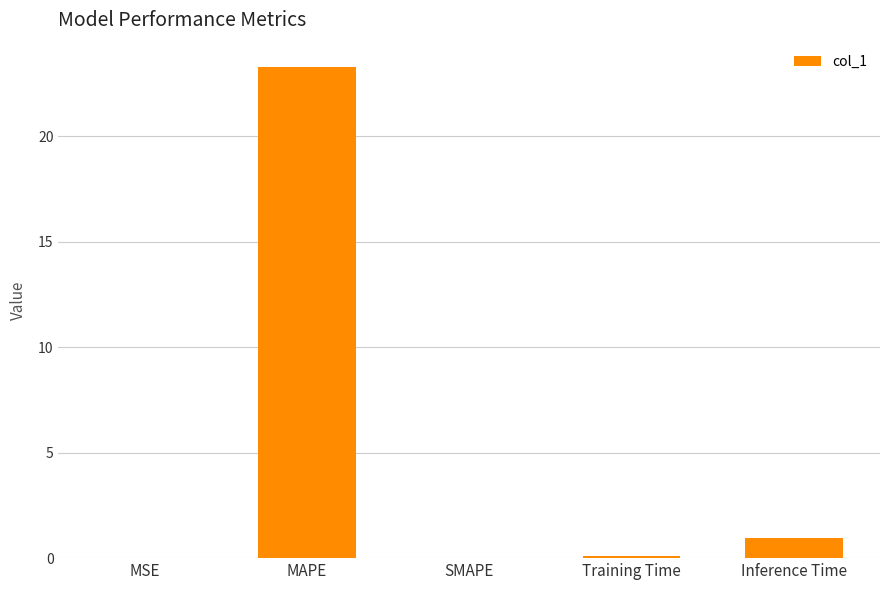

Which label corresponds to the largest value in the chart?

MAPE